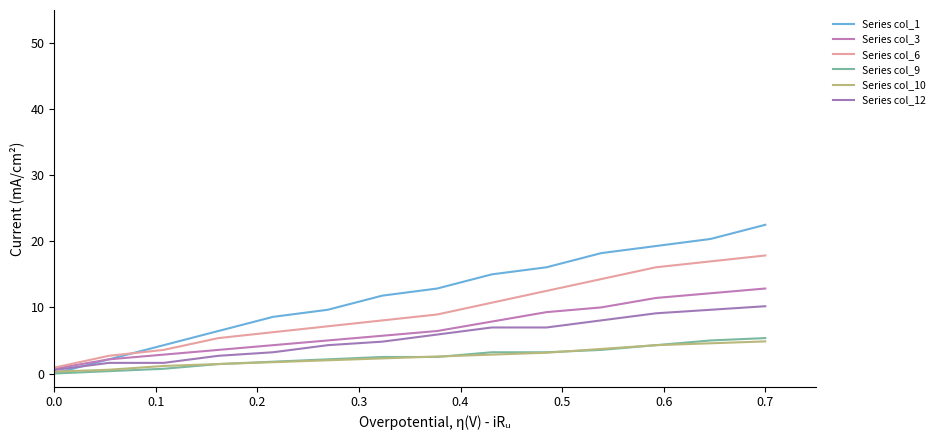

Is this an area chart (filled region under the line)?

No